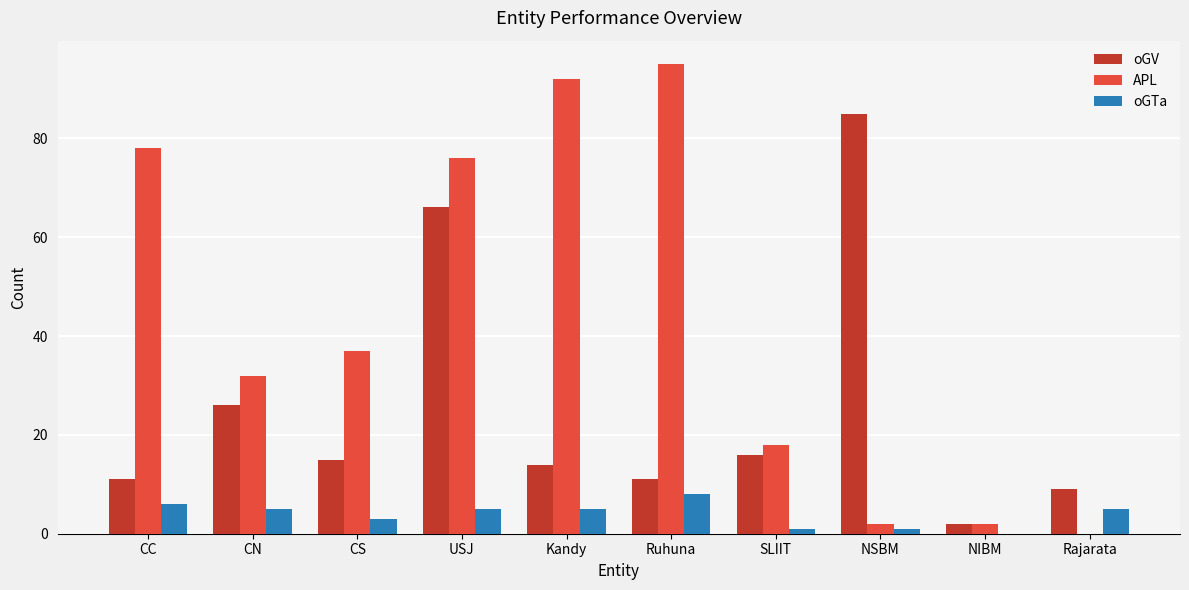

Is the value of oGV at CC greater than the value of oGTa at USJ?

Yes